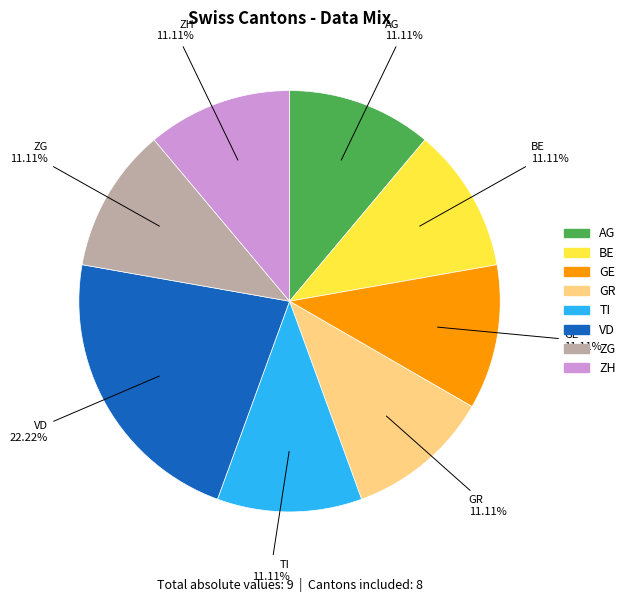

Is there any slice that represents more than half of the pie?

No